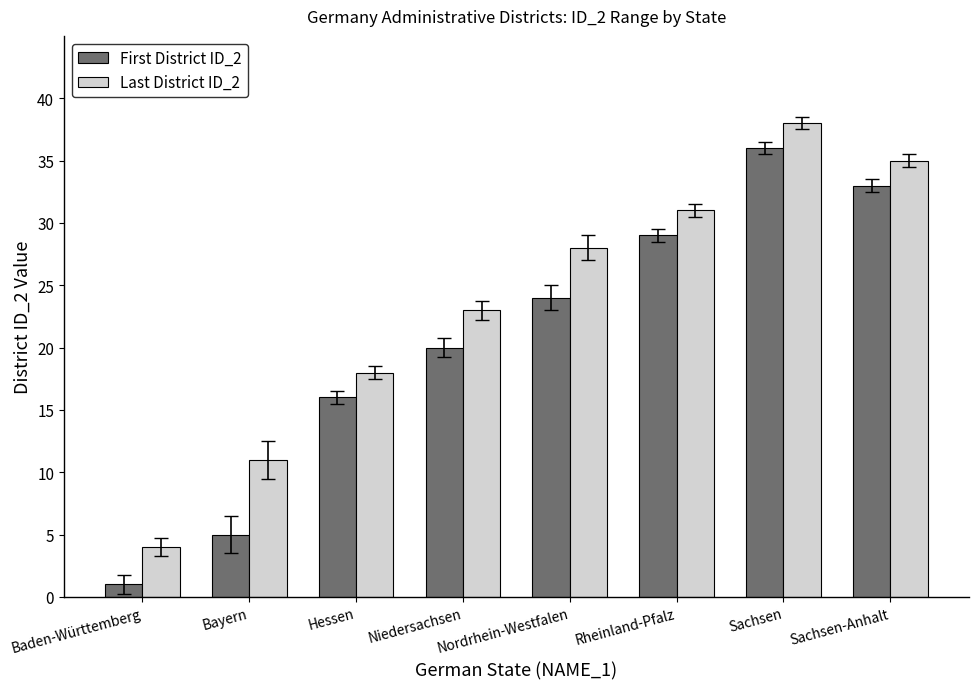

Rank the categories by Last District ID_2 value from lowest to highest.

Baden-Württemberg, Bayern, Hessen, Niedersachsen, Nordrhein-Westfalen, Rheinland-Pfalz, Sachsen-Anhalt, Sachsen